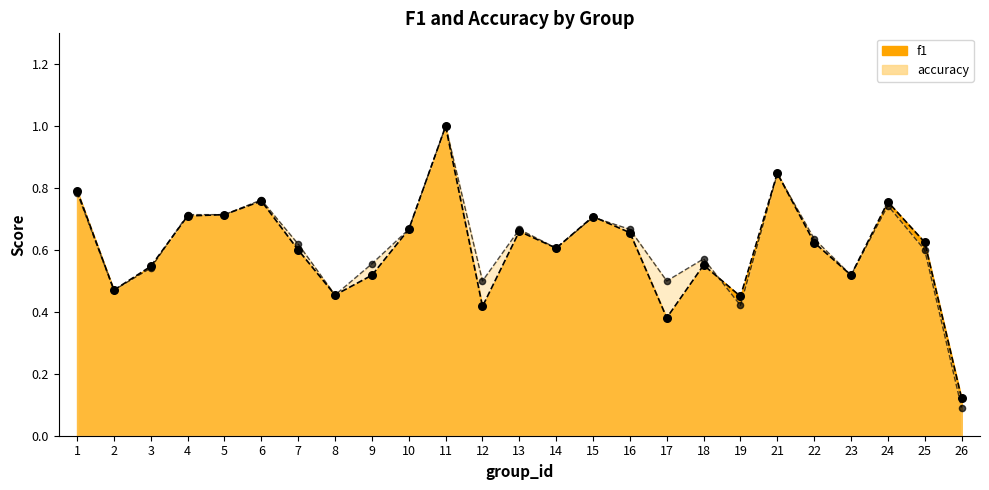

What is the total value across all series at 22?

1.3